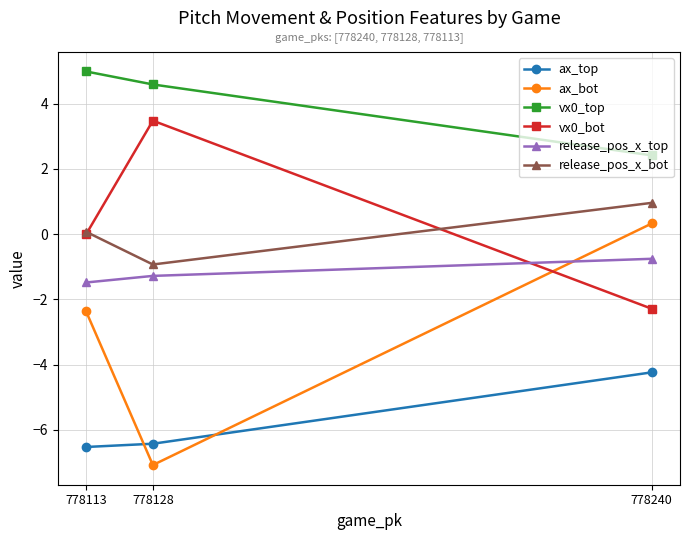

Which series has the largest total across all categories?

vx0_top